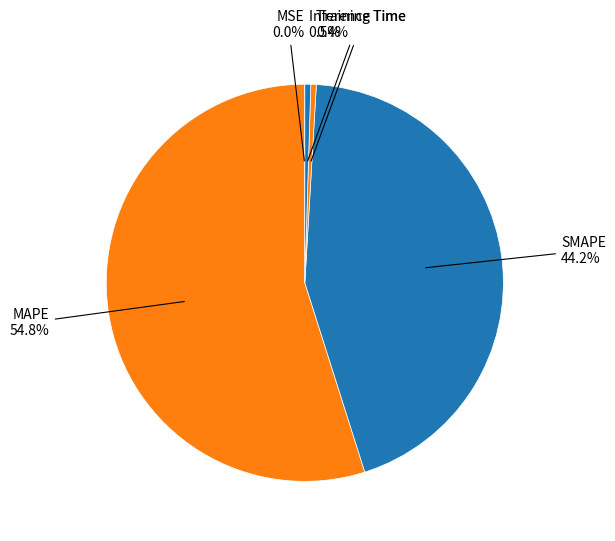

How many segments does this pie chart have?

5